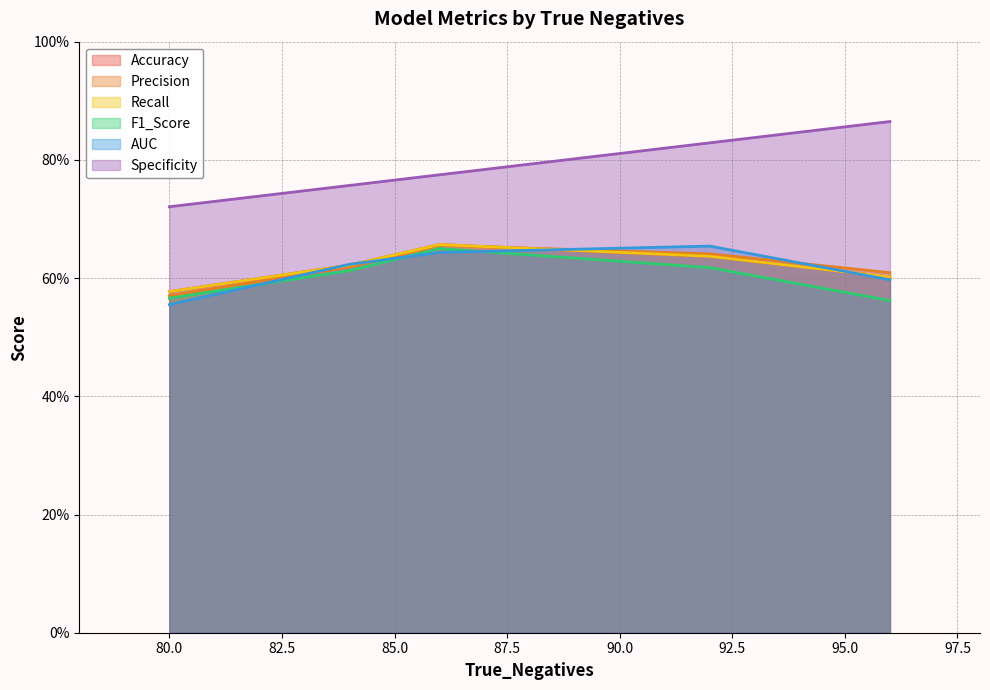

Is the value of Recall at 96 greater than the value of AUC at 92?

No